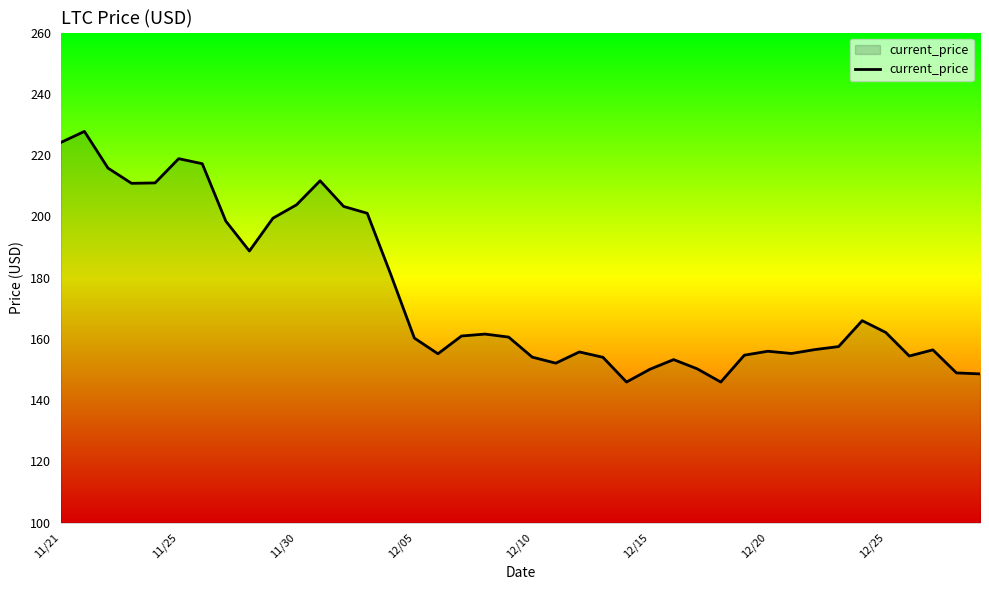

What is the difference between the second highest and minimum values?

78.2